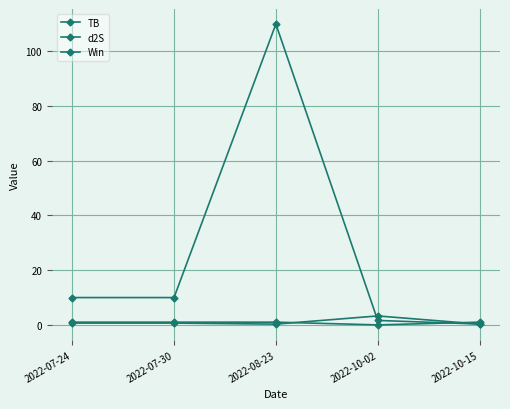

The Win series shows 1.3 at 2022-07-30. True or false?

False